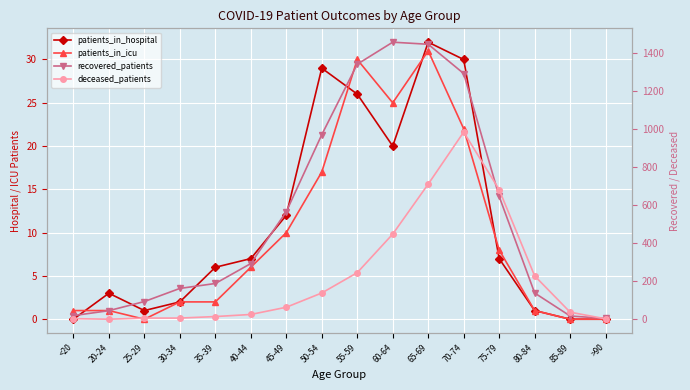

In patients_in_icu, how many points are lower than both neighbors (excluding endpoints)?

2